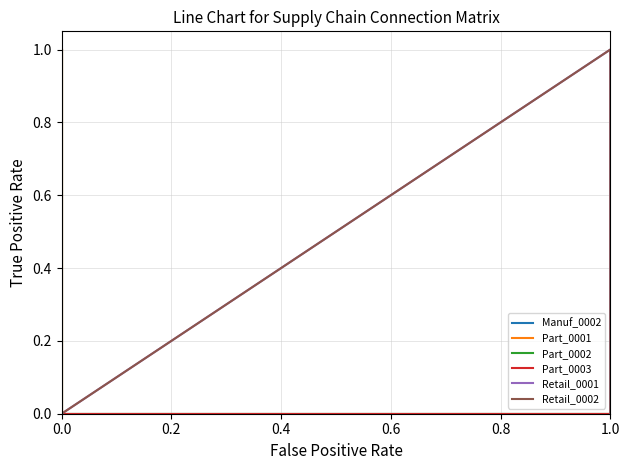

What is the label of the 8th point from the left?

1.0